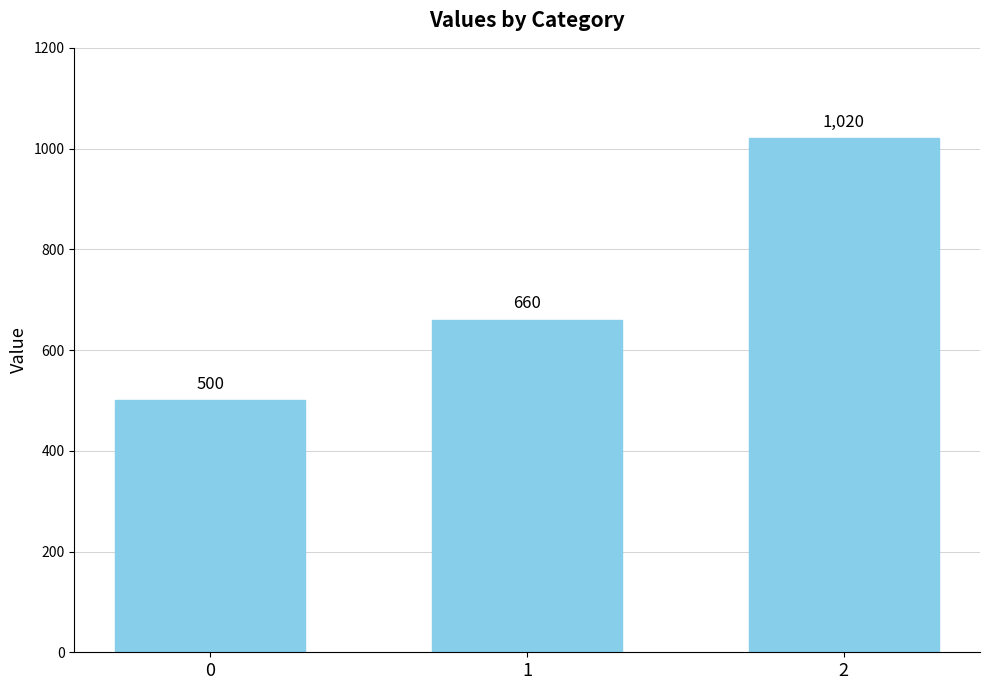

The chart shows a value of 1468 at 2. True or false?

False